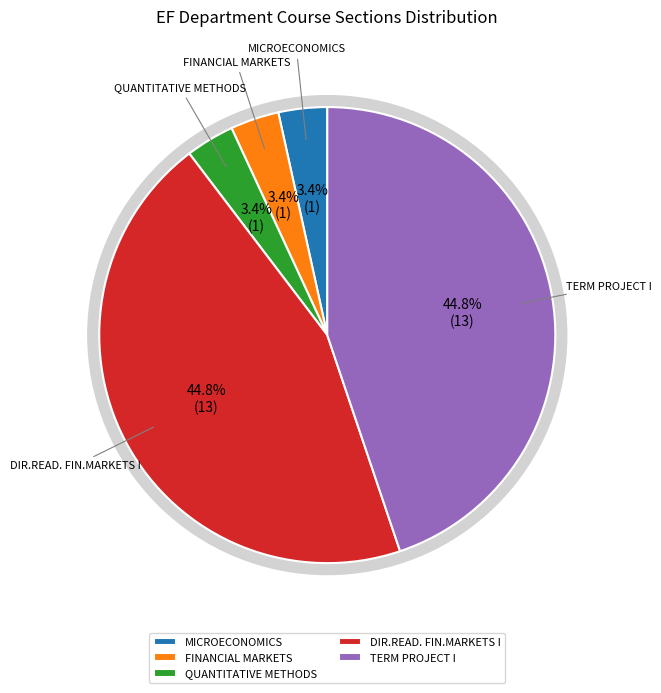

Is it true that DIR.READ.ON THE STRUC. OF FIN.MARKETS I is 0% of the pie?

True